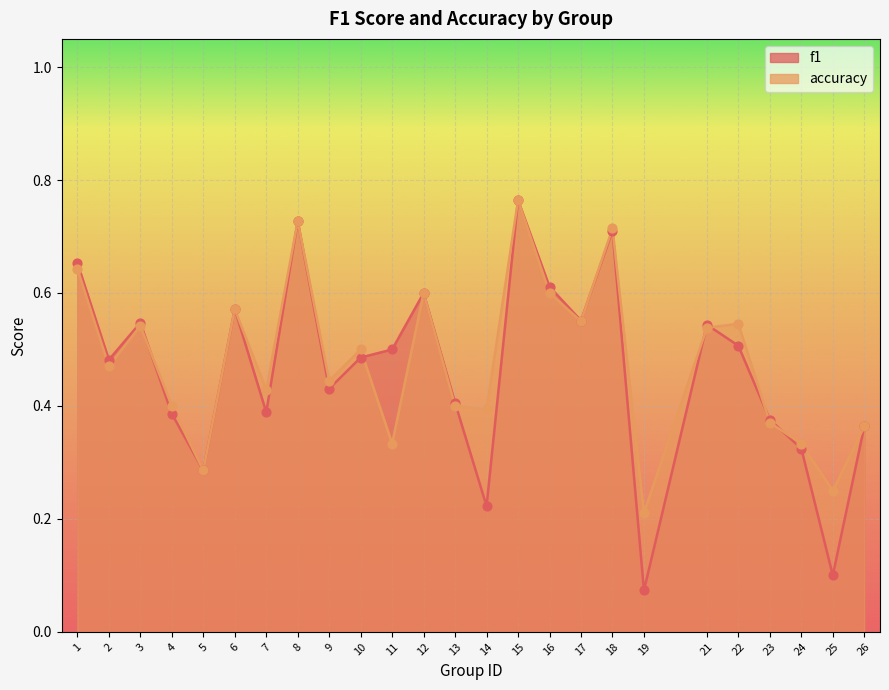

Which series has the largest total across all categories?

accuracy